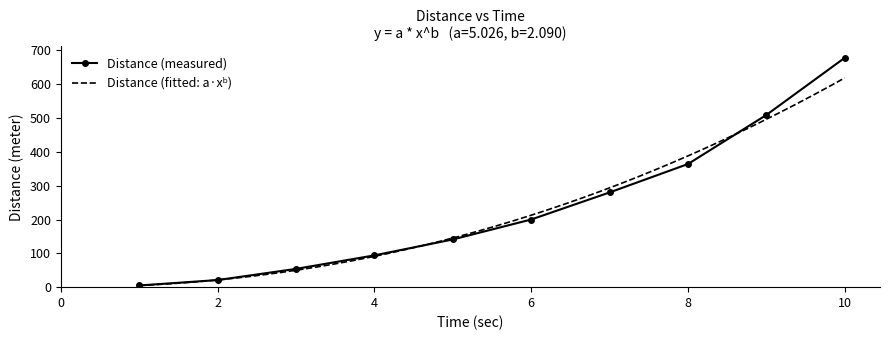

What is the value of the 3rd point from the left?

54